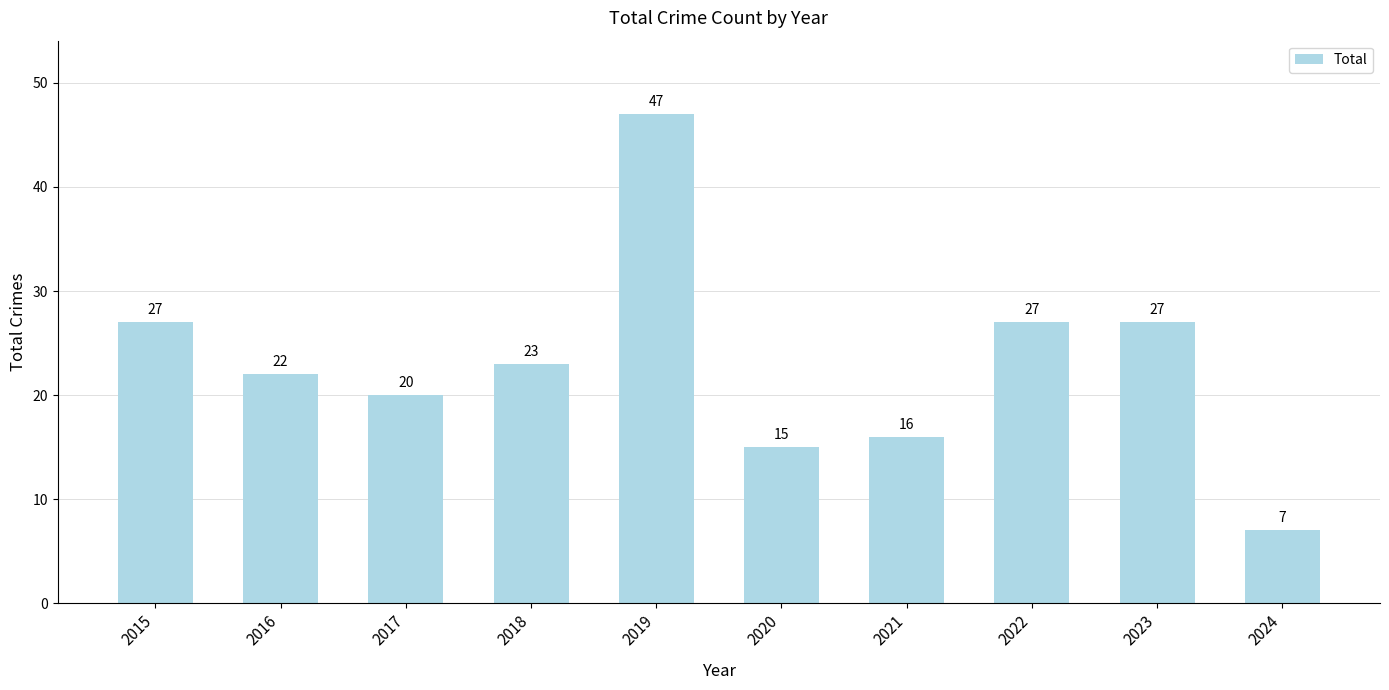

True or false: the data shows 19 at 2019.

False